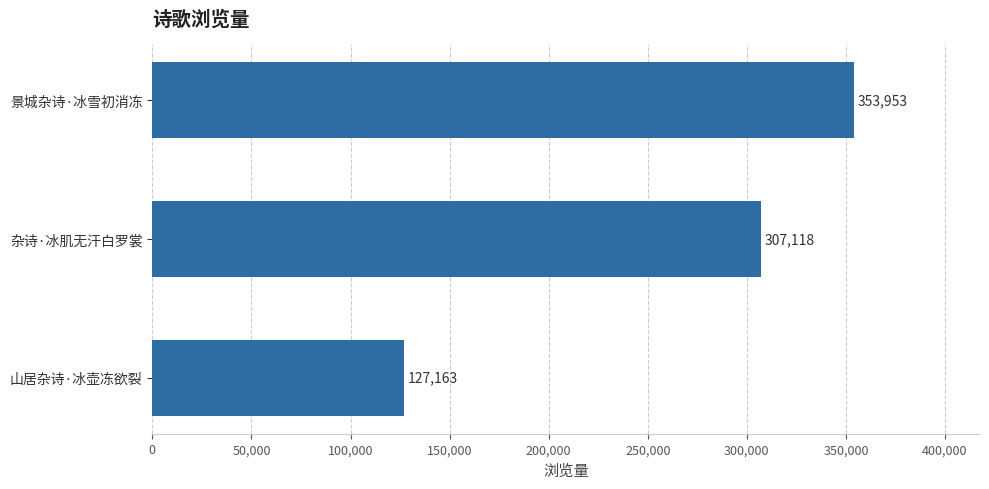

The value at 山居杂诗·冰壶冻欲裂 is 176207. True or false?

False